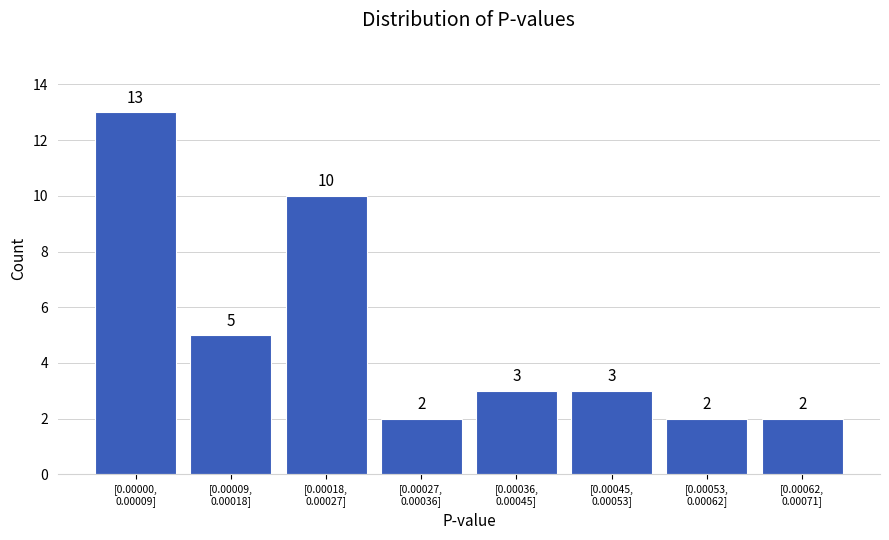

Reading left to right, extract all data points from this chart.

13	5	10	2	3	3	2	2